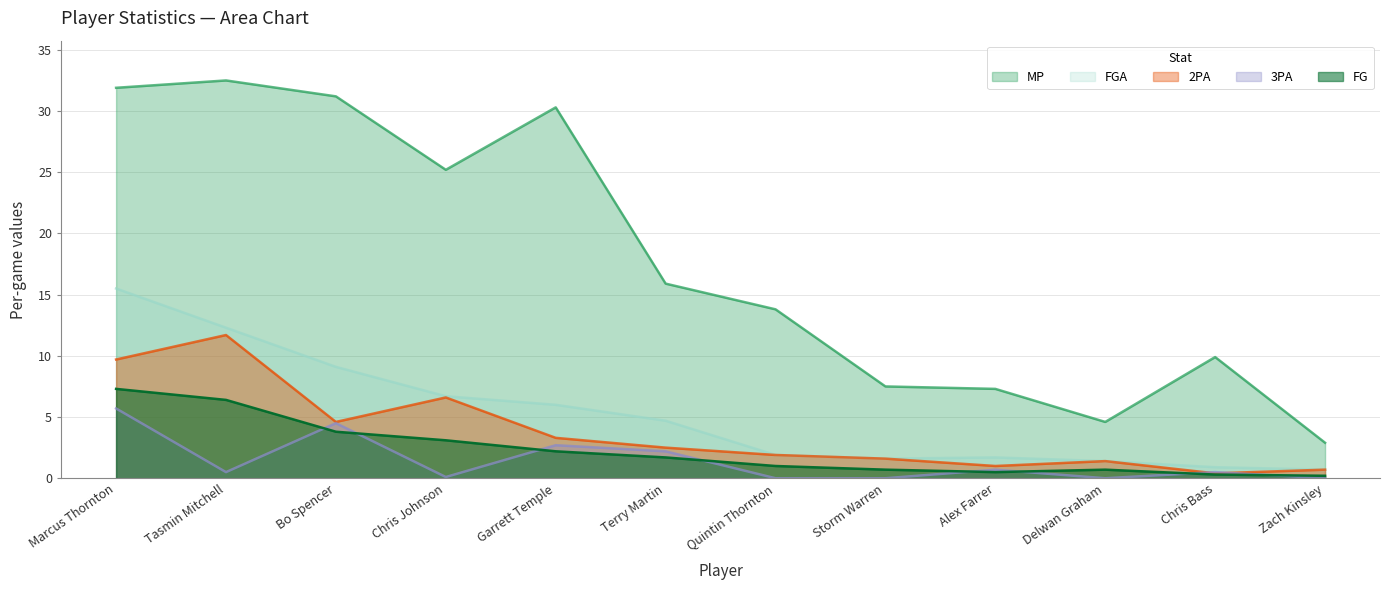

True or false: 2PA and FGA cross at least once.

False